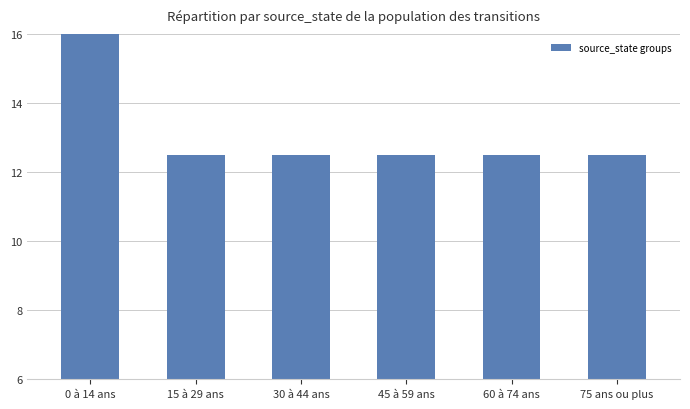

Rank the categories by value from highest to lowest.

0 à 14 ans, 15 à 29 ans, 30 à 44 ans, 45 à 59 ans, 60 à 74 ans, 75 ans ou plus